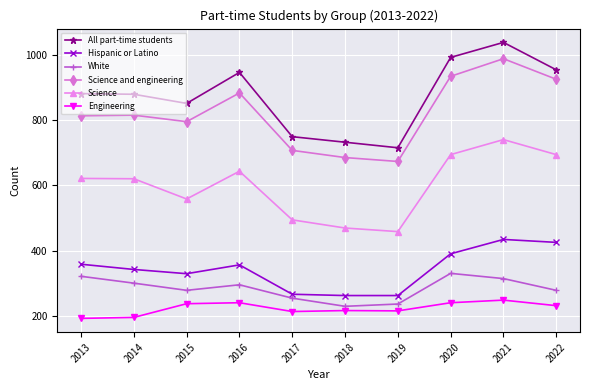

Where is Science nearest to the value 599?

2014